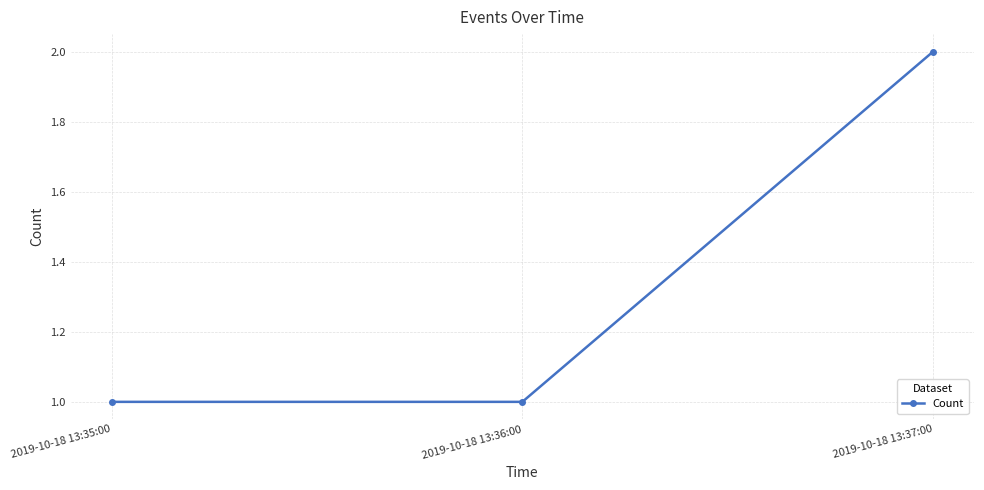

What is the difference between the values at 2019-10-18 13:37:00 and 2019-10-18 13:36:00?

1